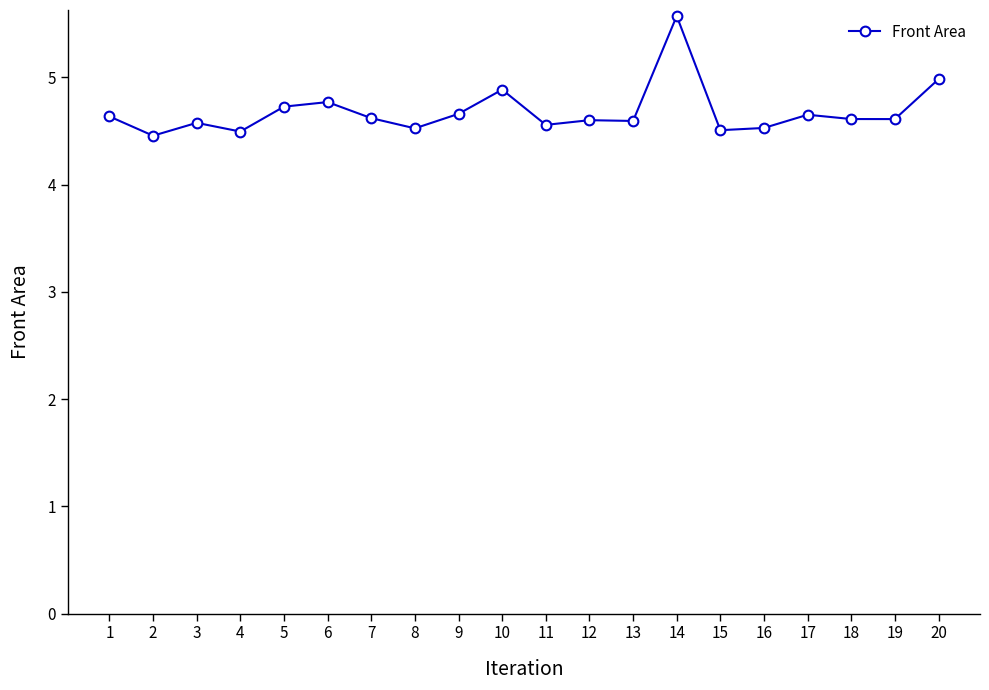

What is the smallest value displayed?

4.5